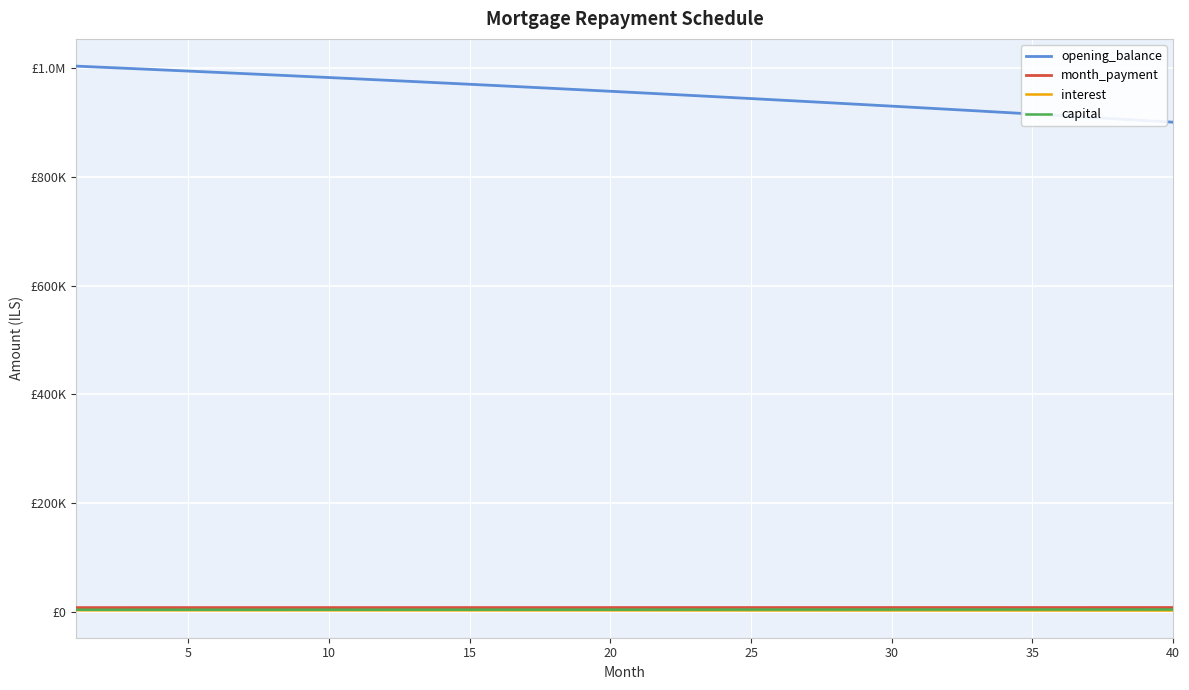

Is this an area chart (filled region under the line)?

No